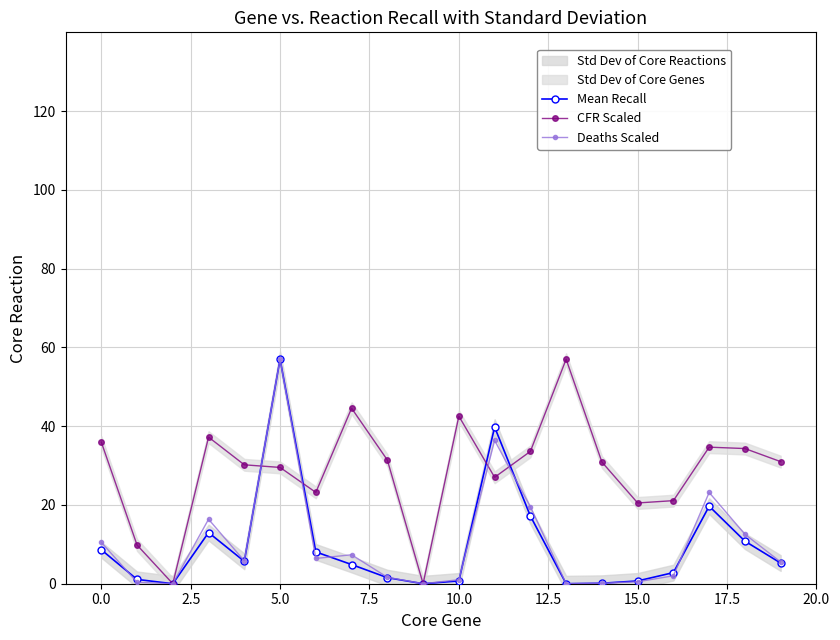

At how many categories does at least one series exceed 33?

10